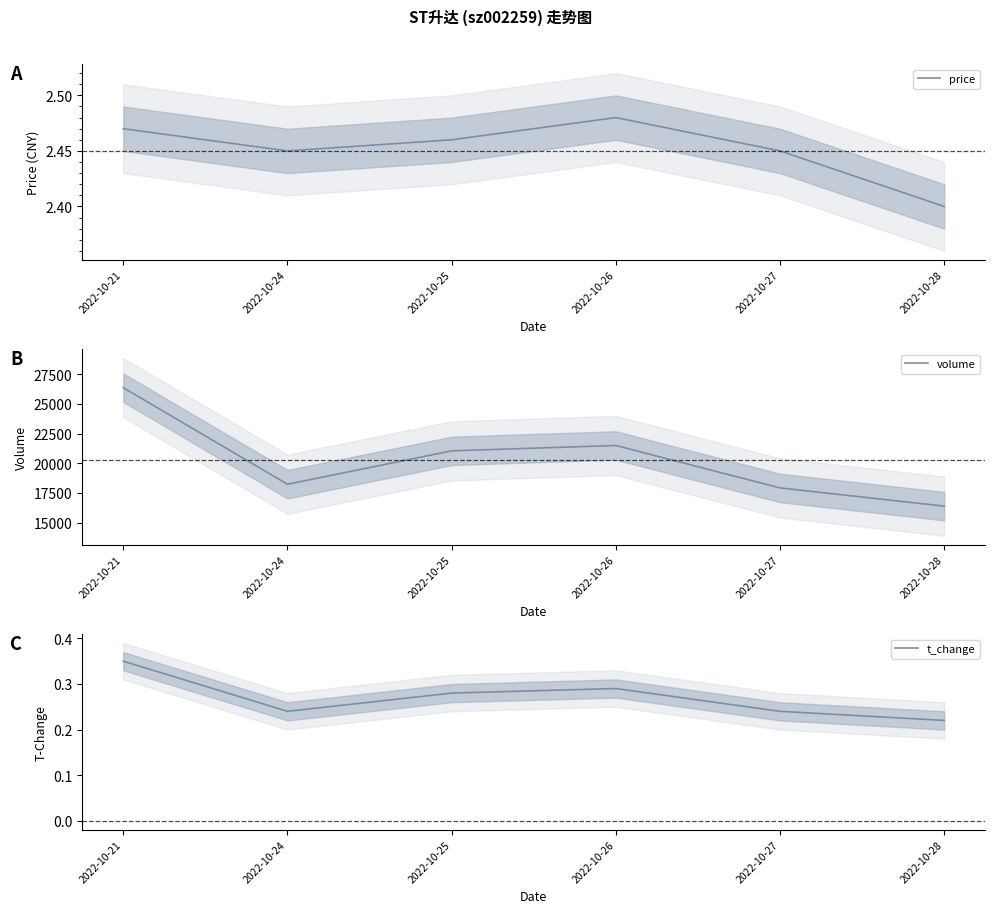

Is the value of volume at 2022-10-25 greater than the value of t_change at 2022-10-24?

Yes